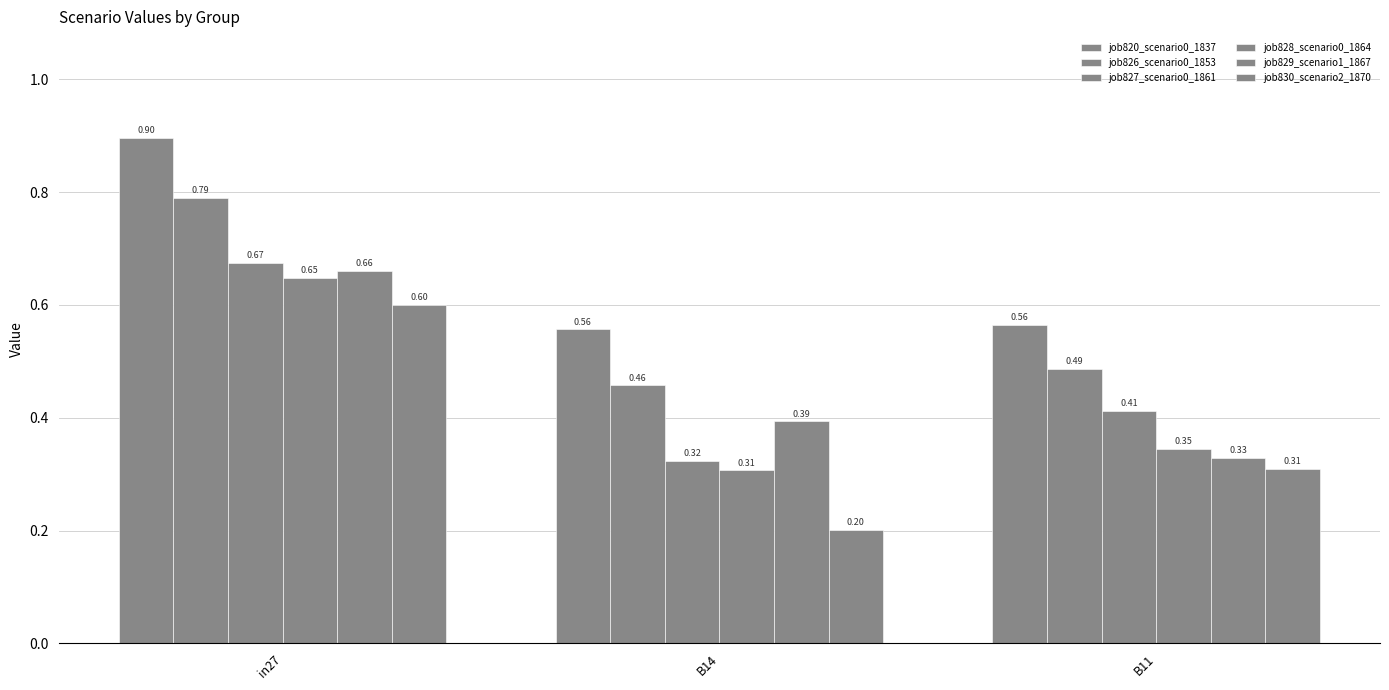

How many categories are shown in the chart?

3